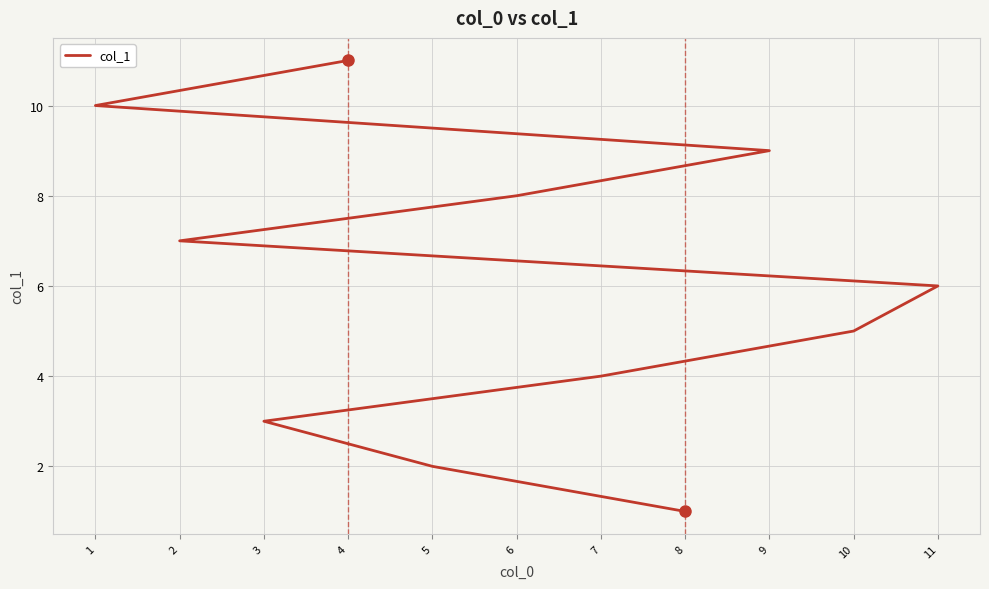

Is this an area chart (filled region under the line)?

No